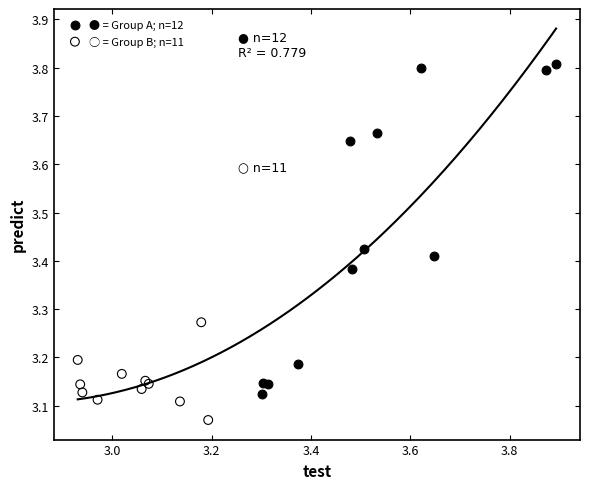

Which series has the largest Y range (max minus min)?

● = Group A; n=12